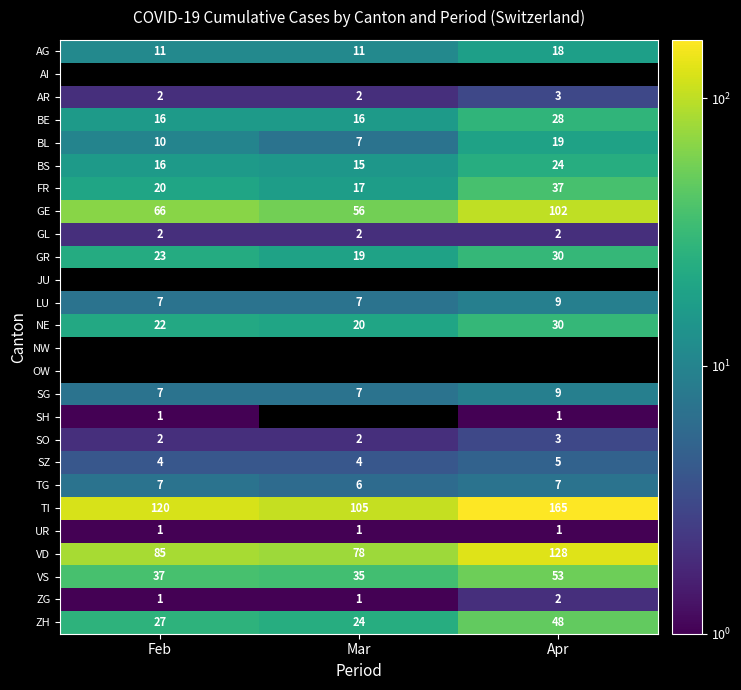

Read the TG value at Mar.

6